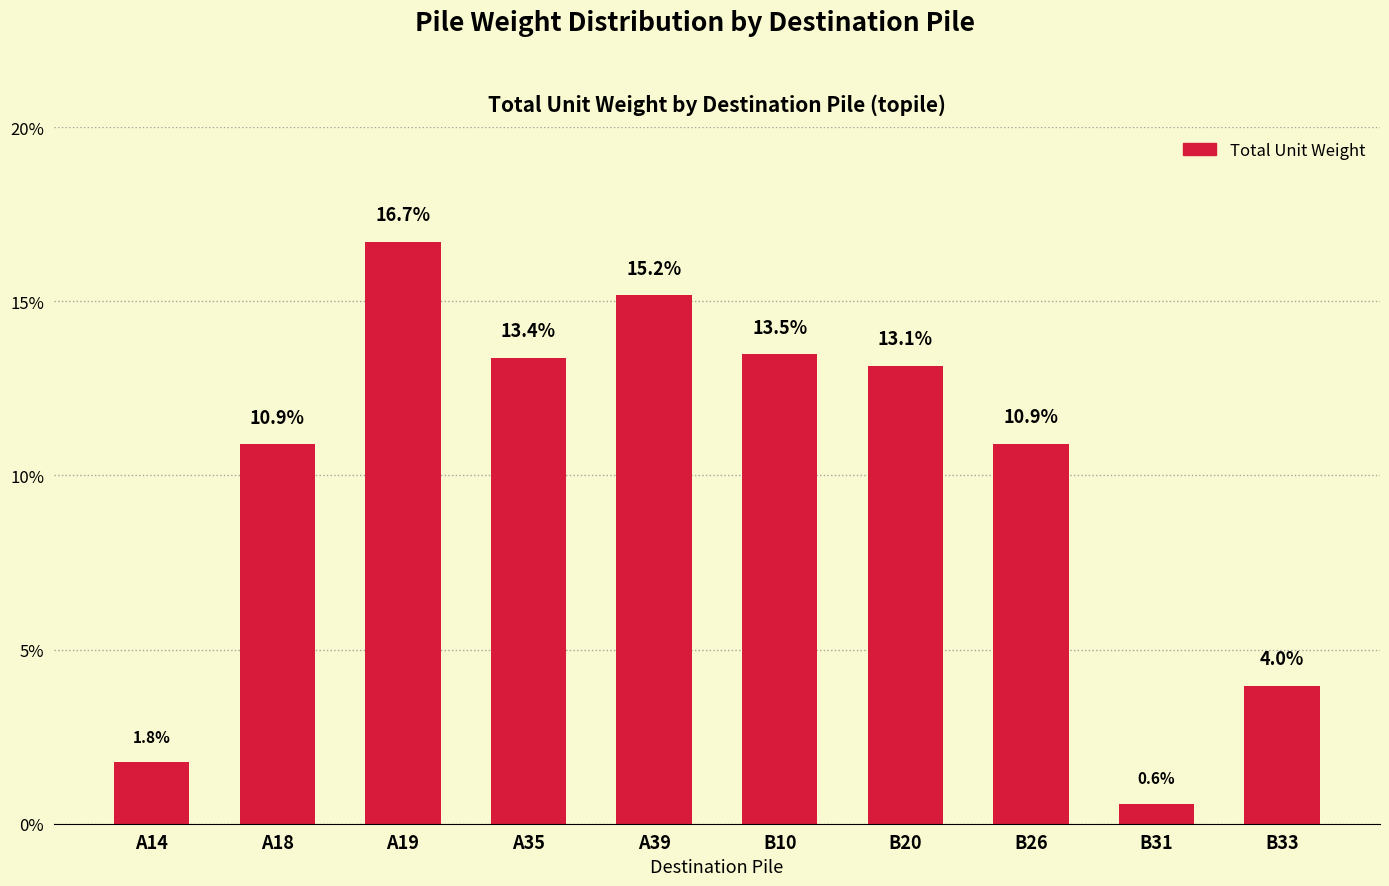

How many data points does each series have?

10